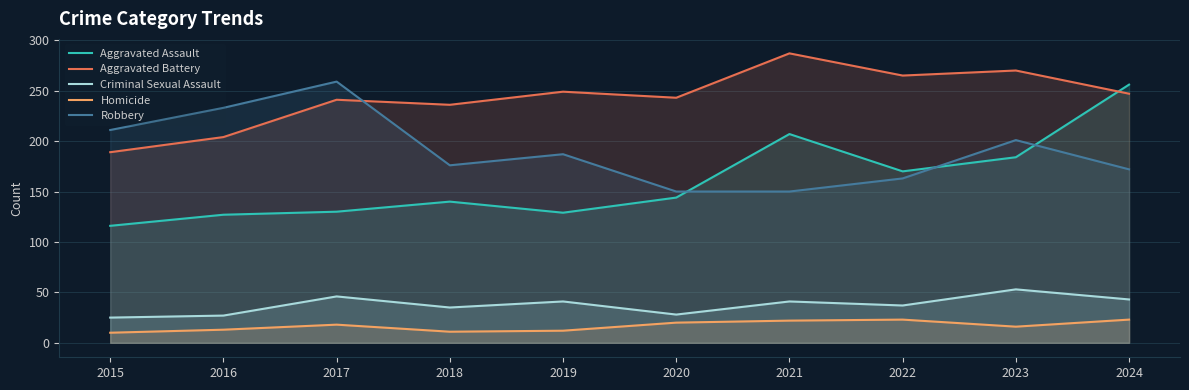

Which category has the lowest value in the Homicide series?

2015